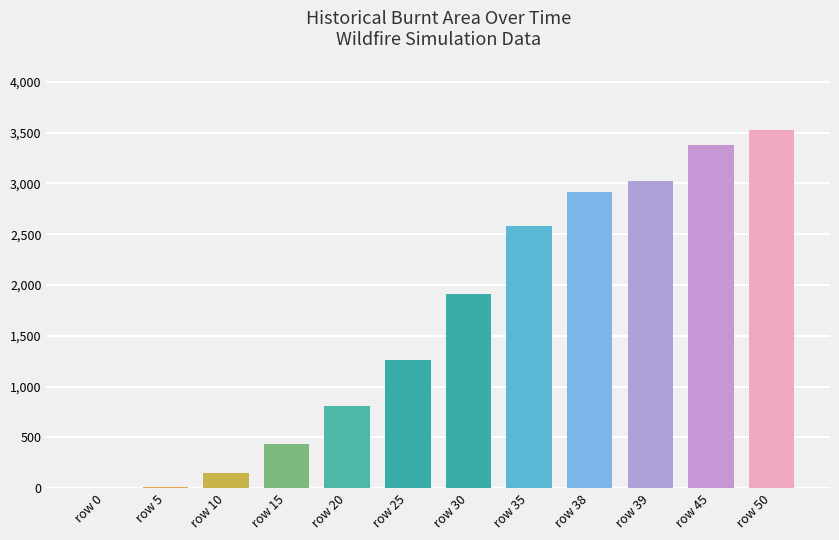

Count the number of categories in the chart.

12